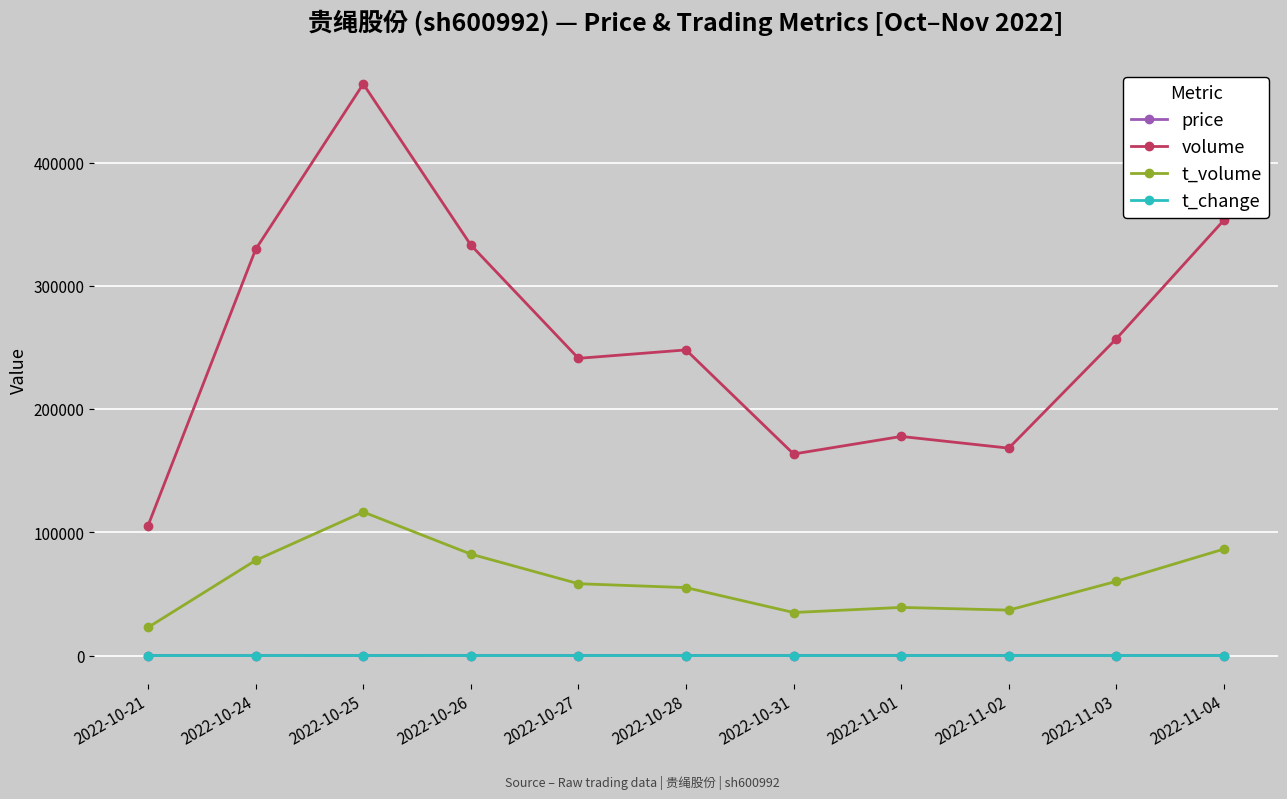

What is the maximum value for volume?

463849.0